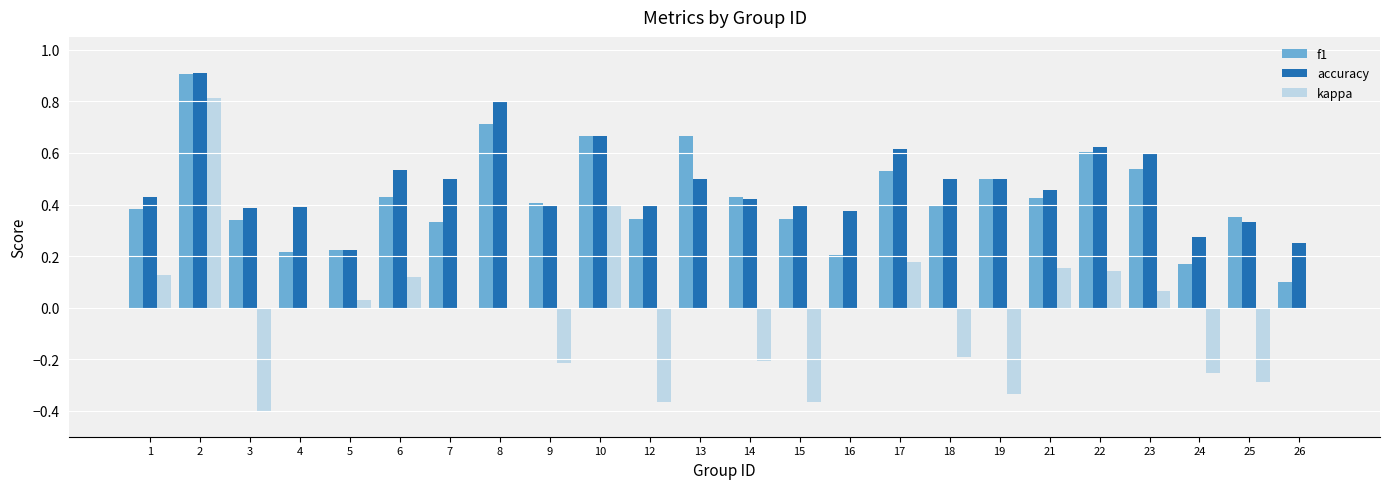

What is the sum of all accuracy values?

11.5